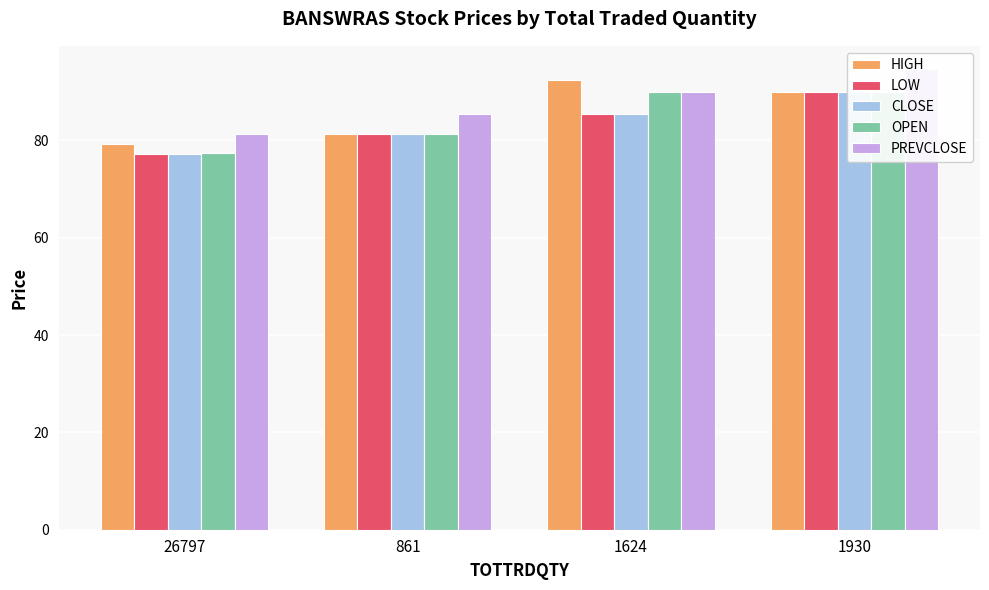

What is the average value of the LOW series?

83.5